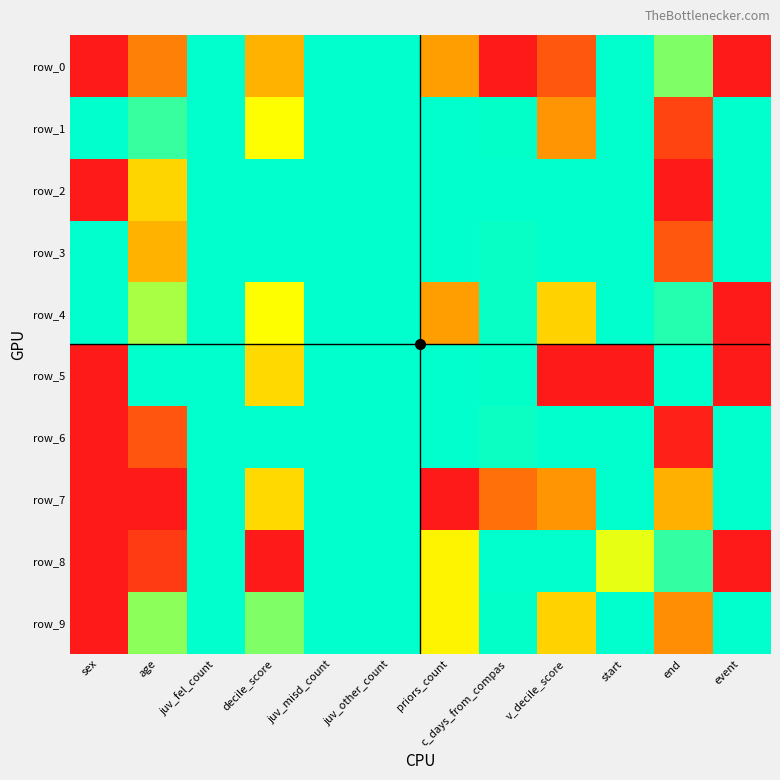

Which category has the lowest value in the row_3 series?

sex